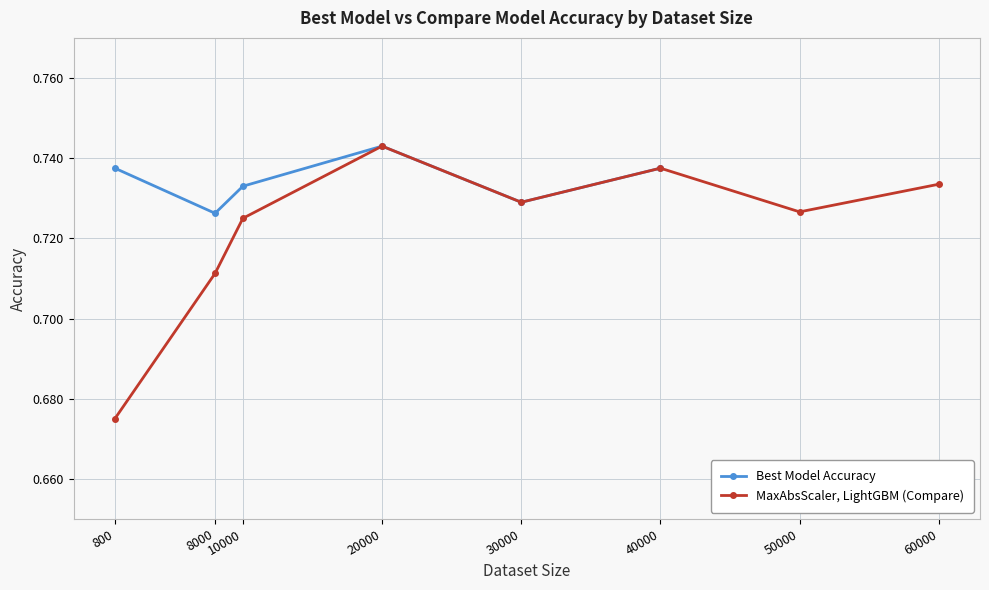

How many points are lower than both their immediate neighbors (excluding endpoints)?

2